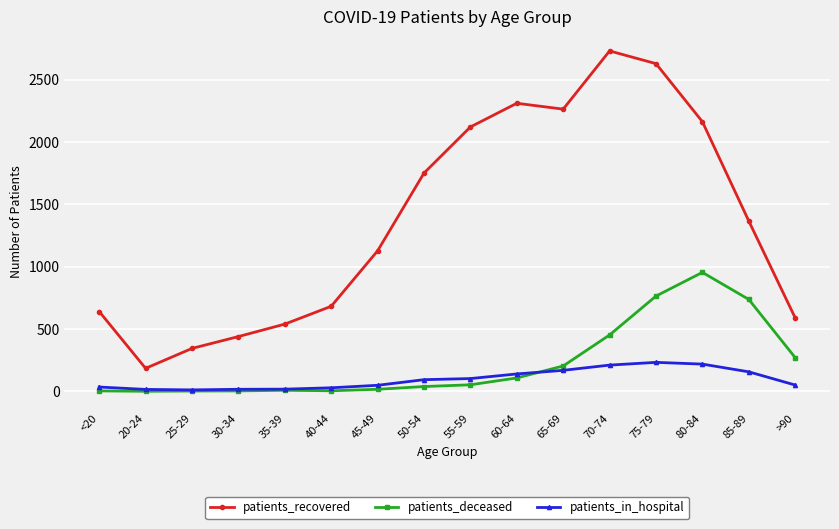

Which series has the largest range (max minus min)?

patients_recovered